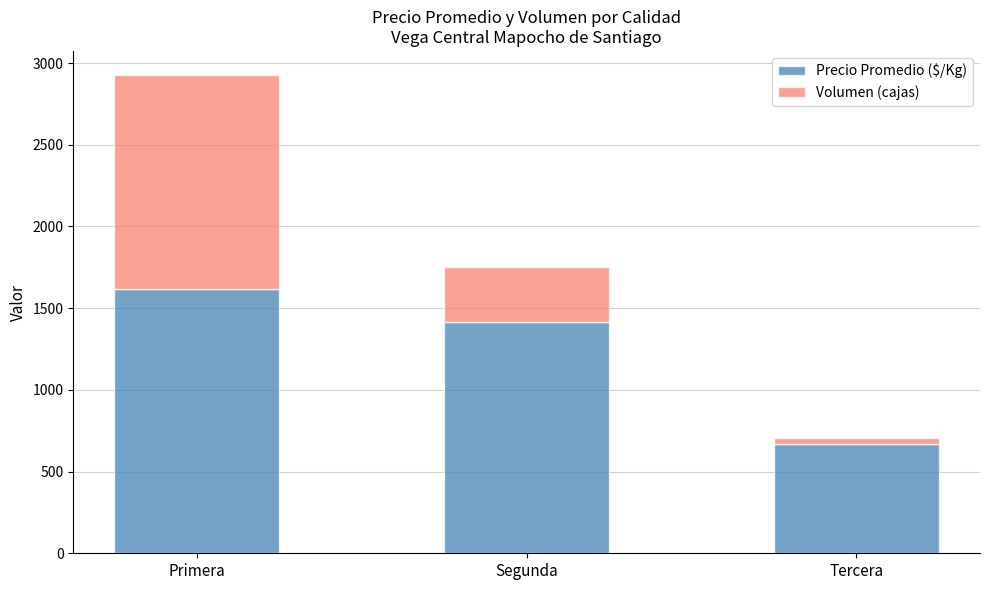

Reading left to right, list the values for the Precio Promedio ($/Kg) series.

1616	1418	667